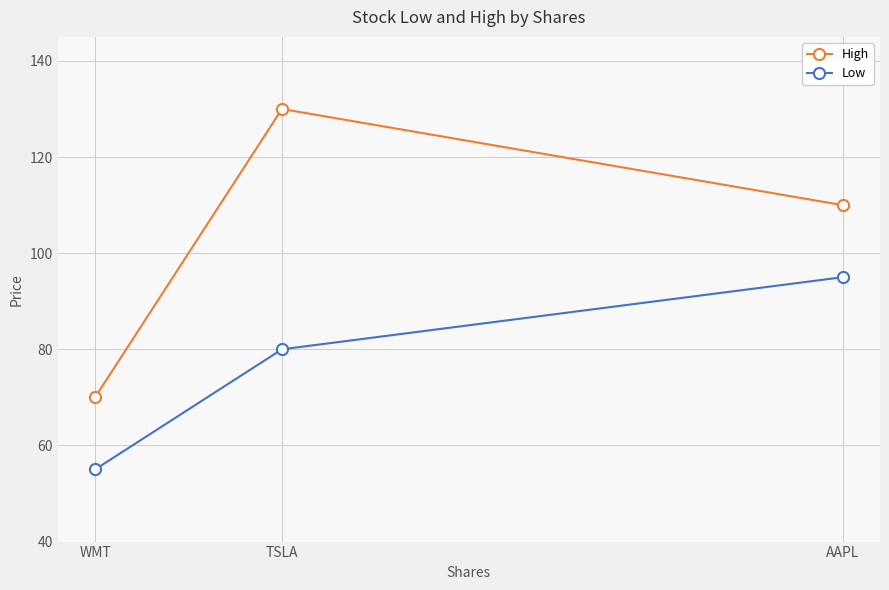

Rank the series by their maximum value, from highest to lowest.

High, Low